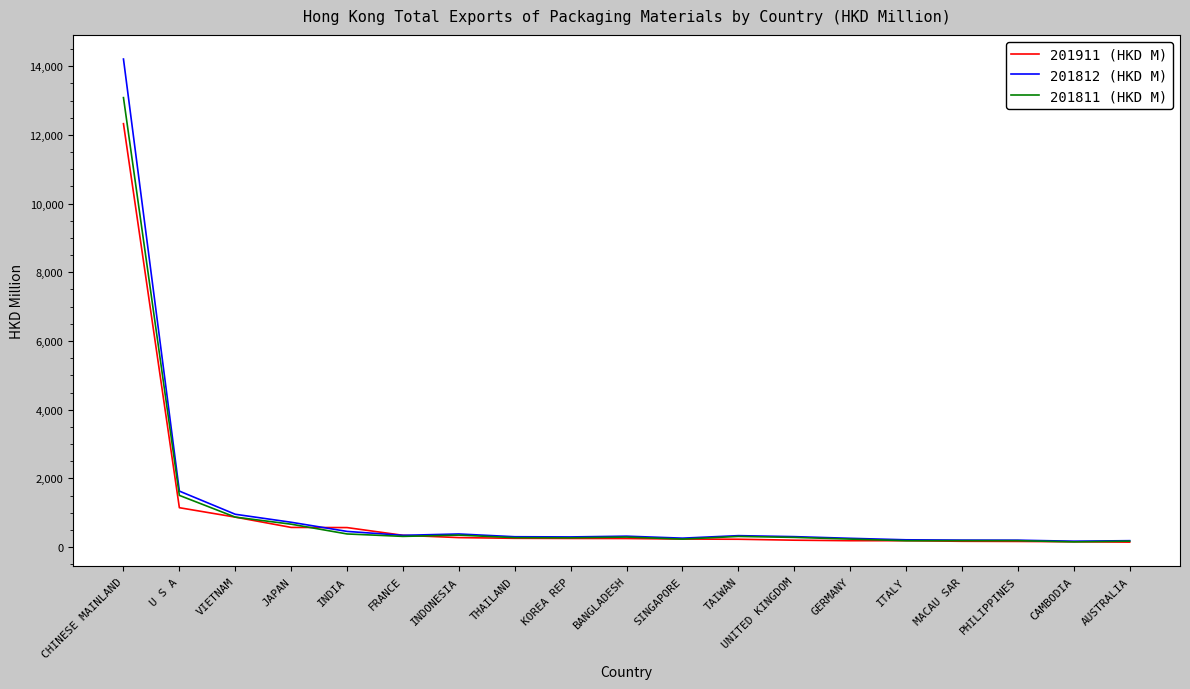

At which label is 201811 (HKD M) closest to 6619?

U S A